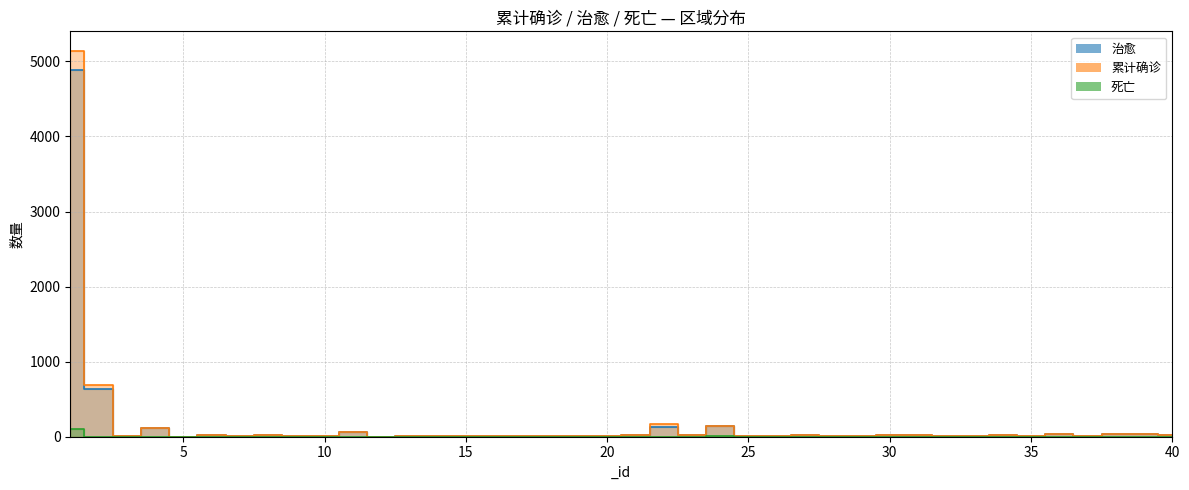

What is the sum of all 累计确诊 values?

6794